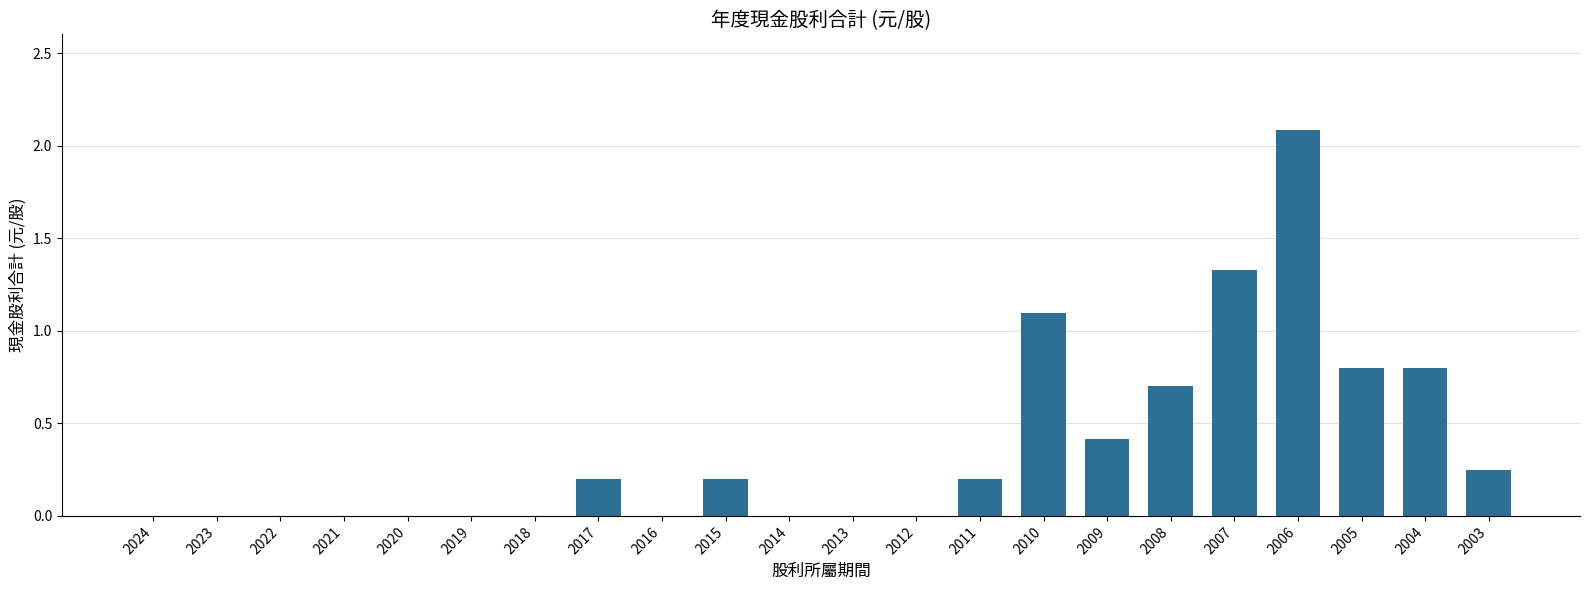

The chart shows a value of 0.7 at 2008. True or false?

True